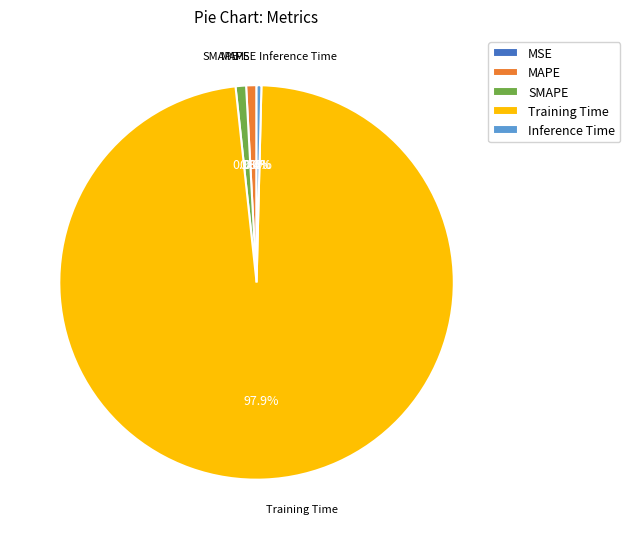

Which slice represents more than half of the pie?

Training Time